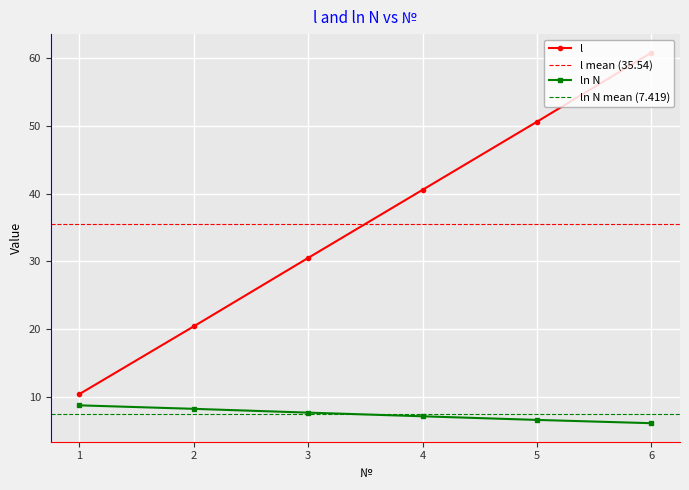

Which series has the largest total across all categories?

l